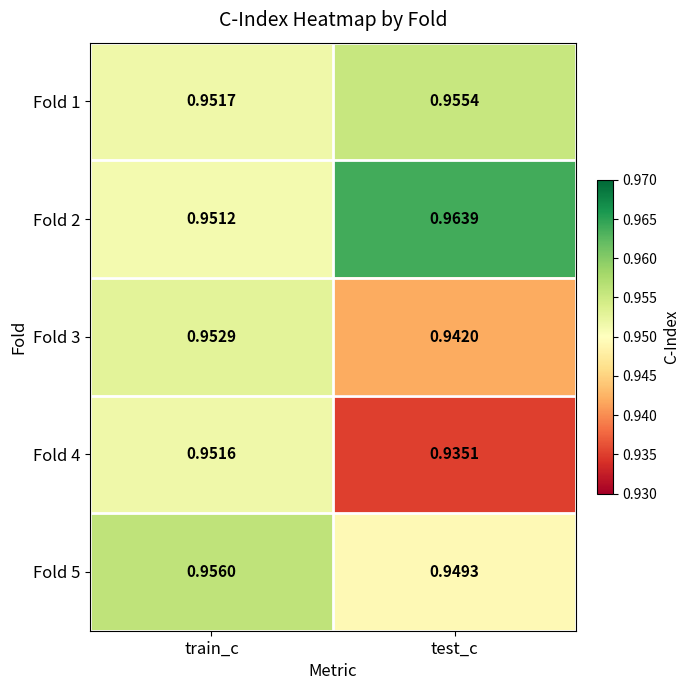

At which label does Fold 2 reach its minimum?

train_c